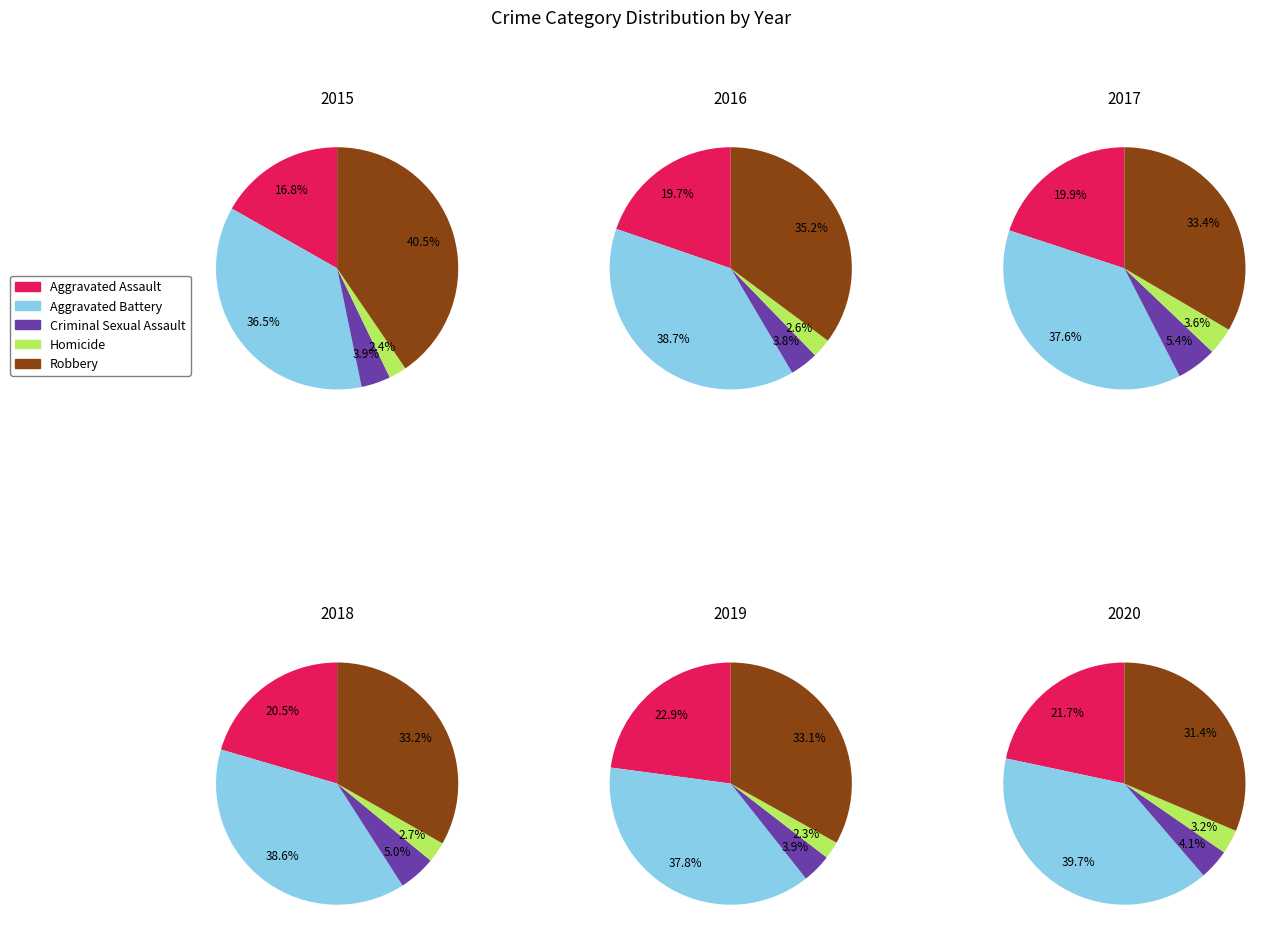

To the nearest percent, what is the difference between the Aggravated Assault and Criminal Sexual Assault slice percentages?

16%